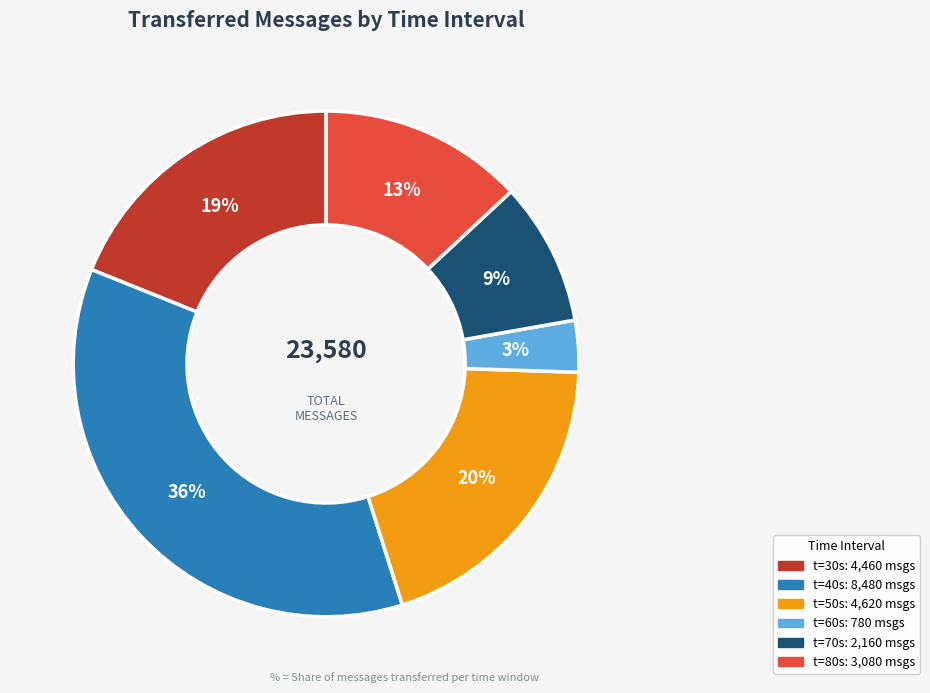

To the nearest percent, what is the difference between the largest and smallest slice percentages?

33%